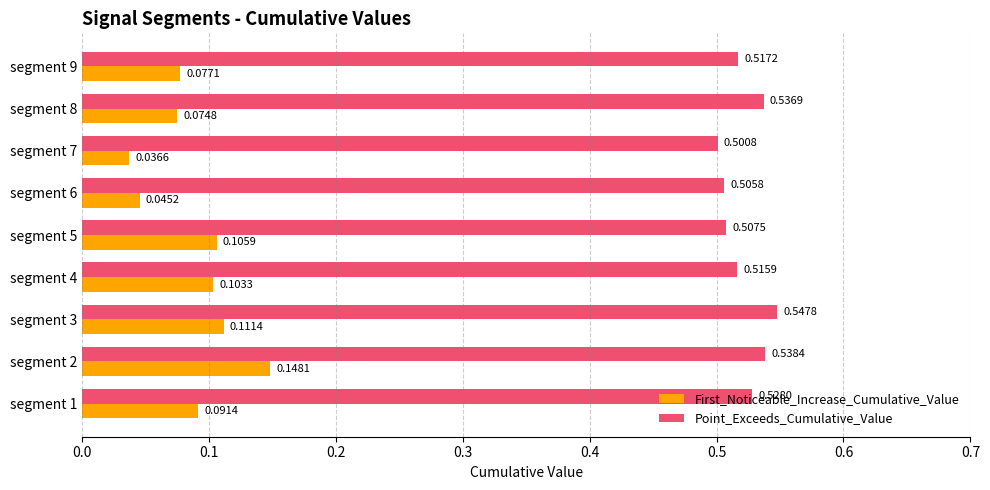

List the labels in order of Point_Exceeds_Cumulative_Value value, smallest first.

segment 7, segment 6, segment 5, segment 4, segment 9, segment 1, segment 8, segment 2, segment 3